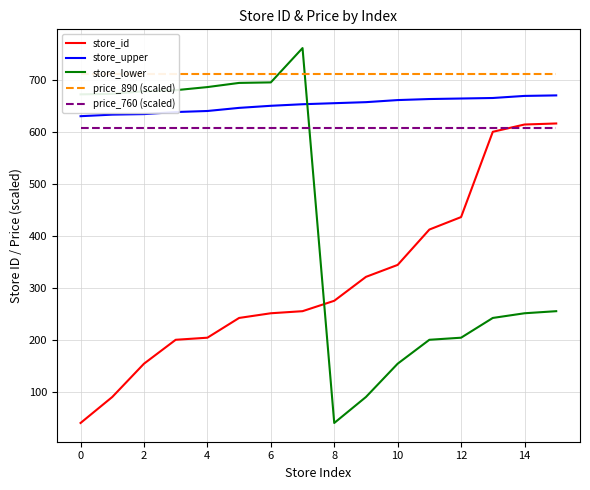

True or false: store_id and store_lower intersect in this chart.

True